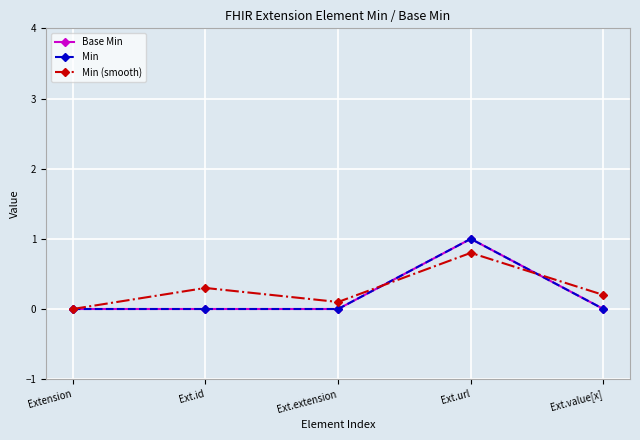

Is this an area chart (filled region under the line)?

No